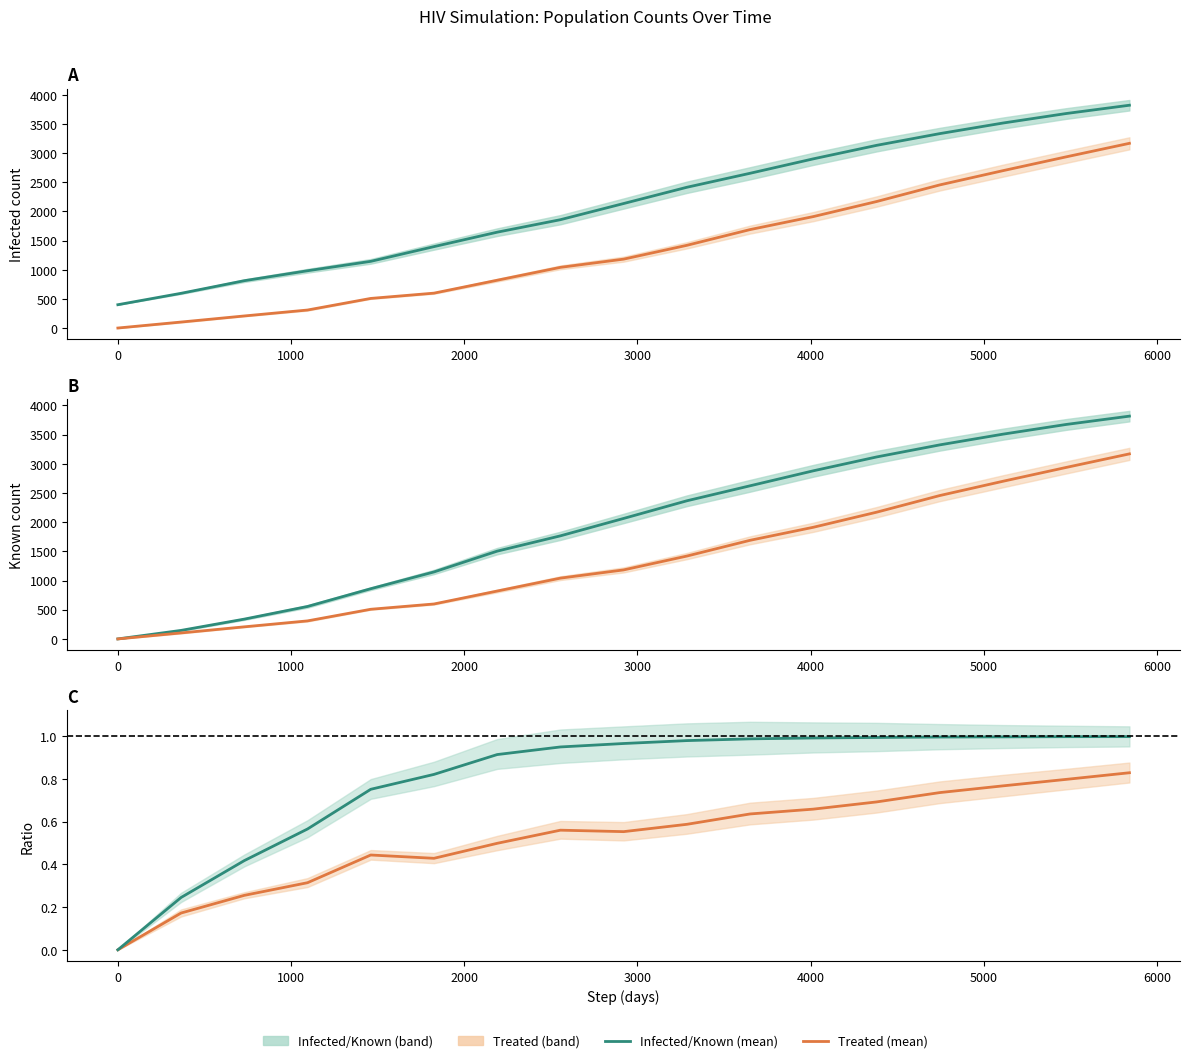

What is the value of the Known (mean) point at the 17th from the left?

3816.6